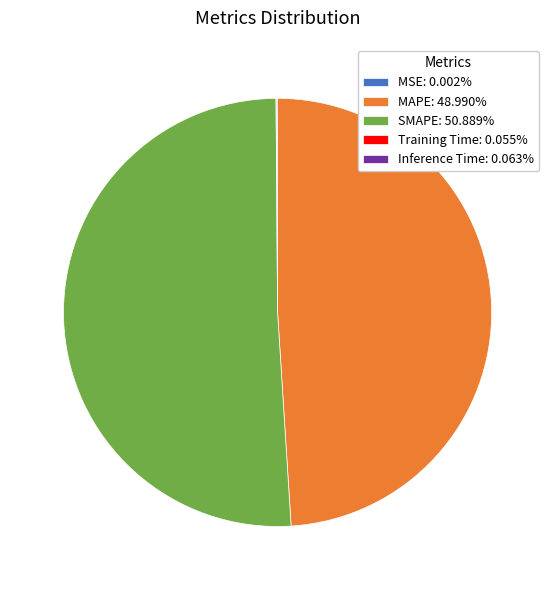

Does SMAPE: 50.889% account for over 50% of the chart?

Yes